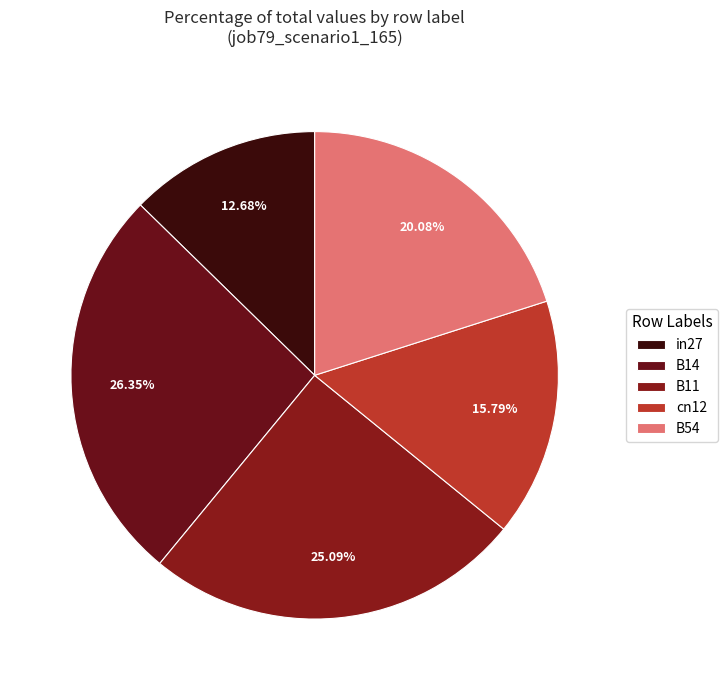

What percentage is NOT represented by B14?

73.6%